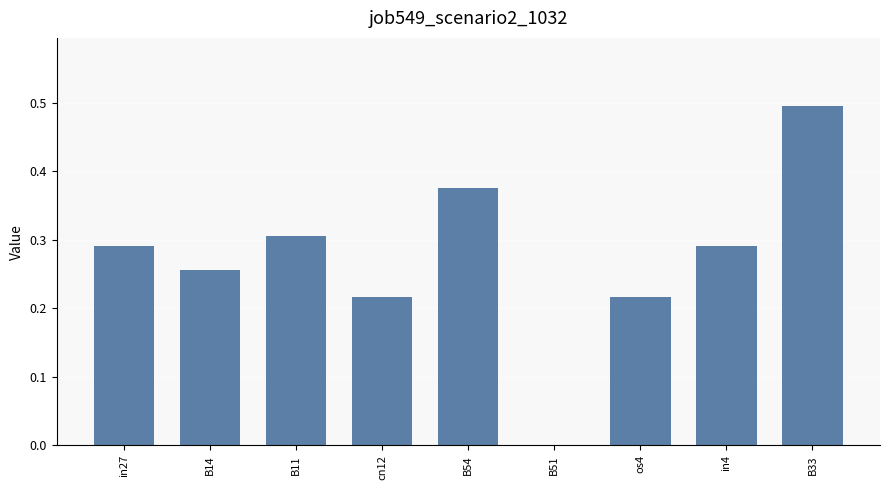

What is the change in value from B11 to cn12?

-0.1